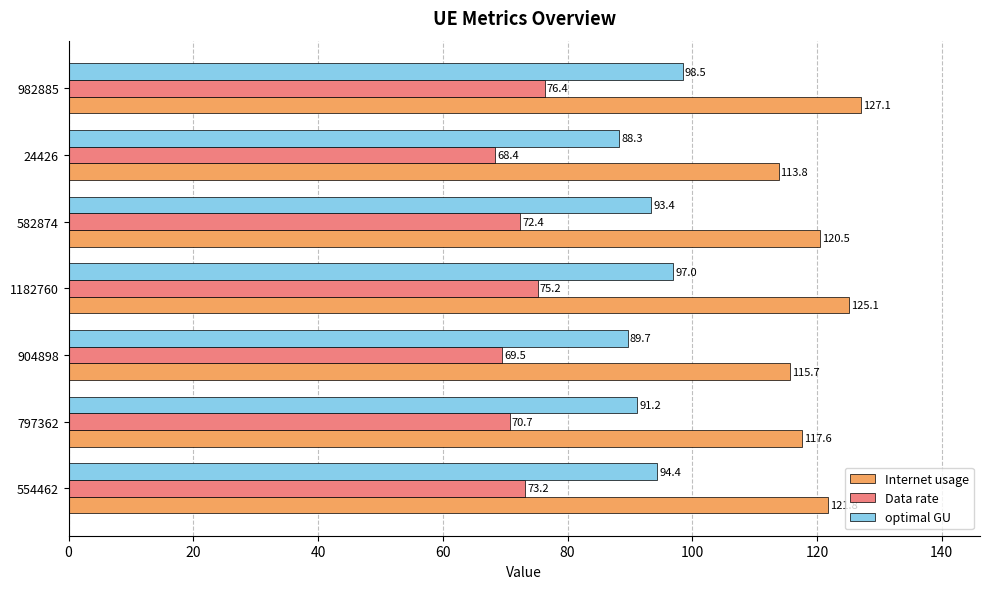

List the series in order of their overall mean, highest first.

Internet usage, optimal GU, Data rate